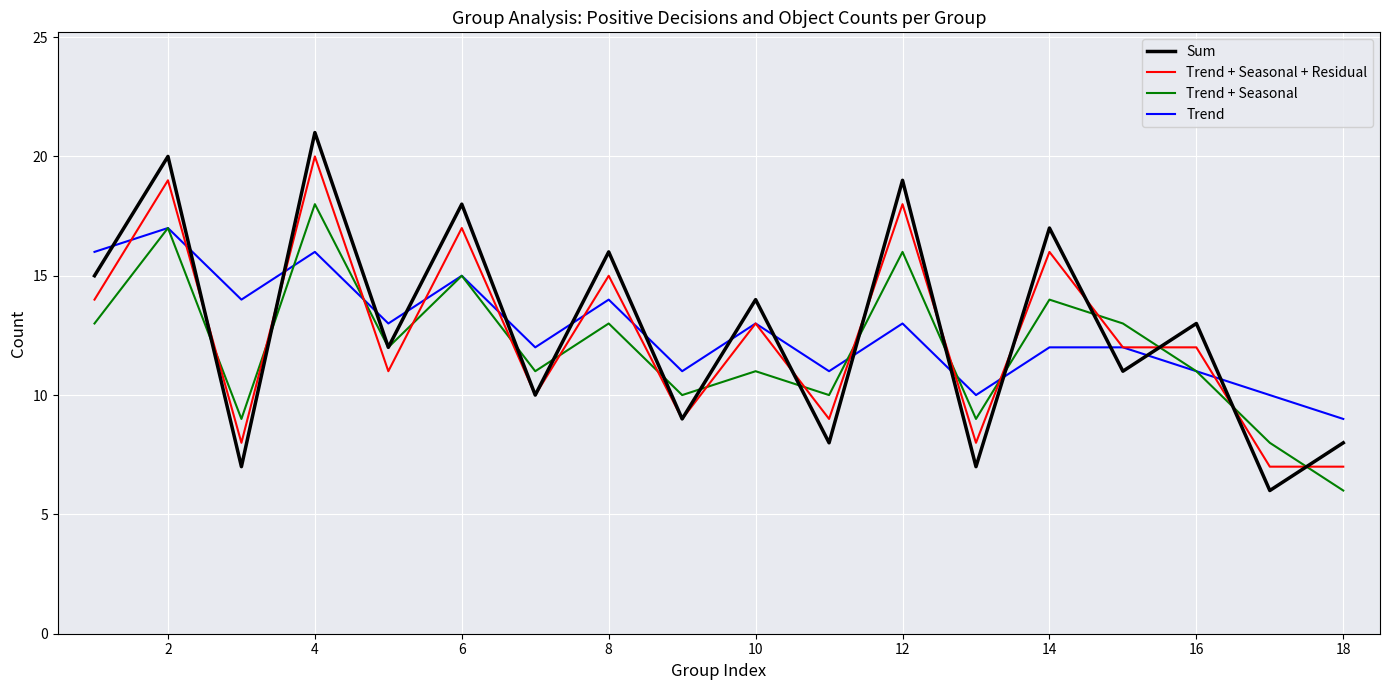

Which series ends up on top after the final intersection of Trend and Sum?

Trend